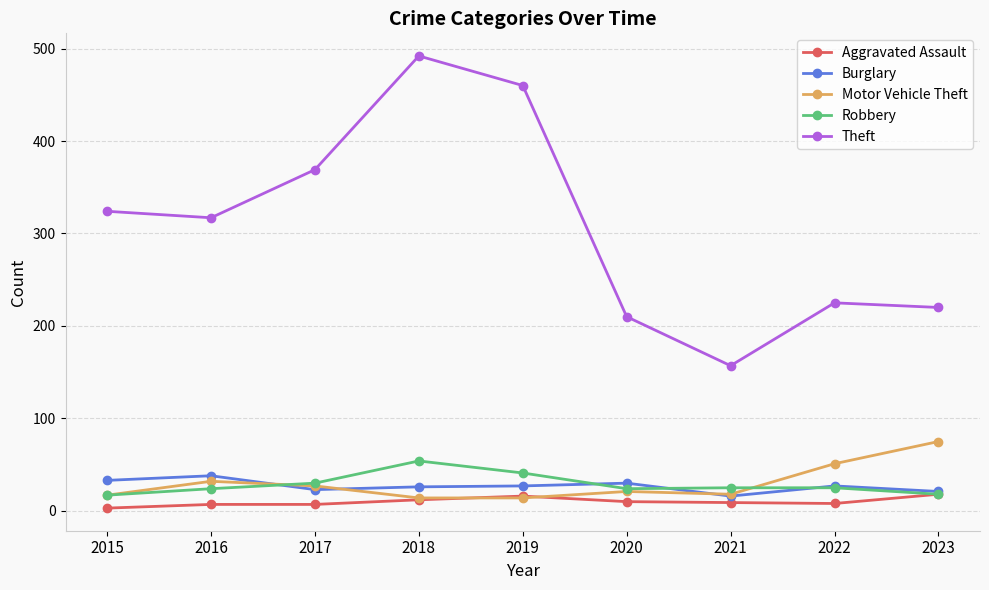

At which category does Burglary reach its first local peak?

2016